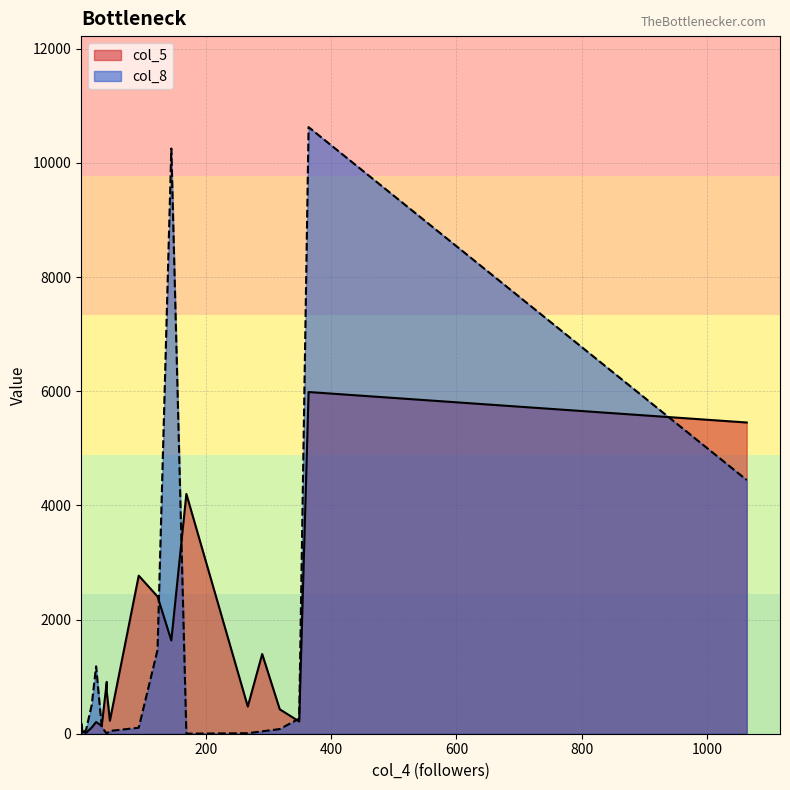

What are all the series names shown in the legend?

col_5, col_8